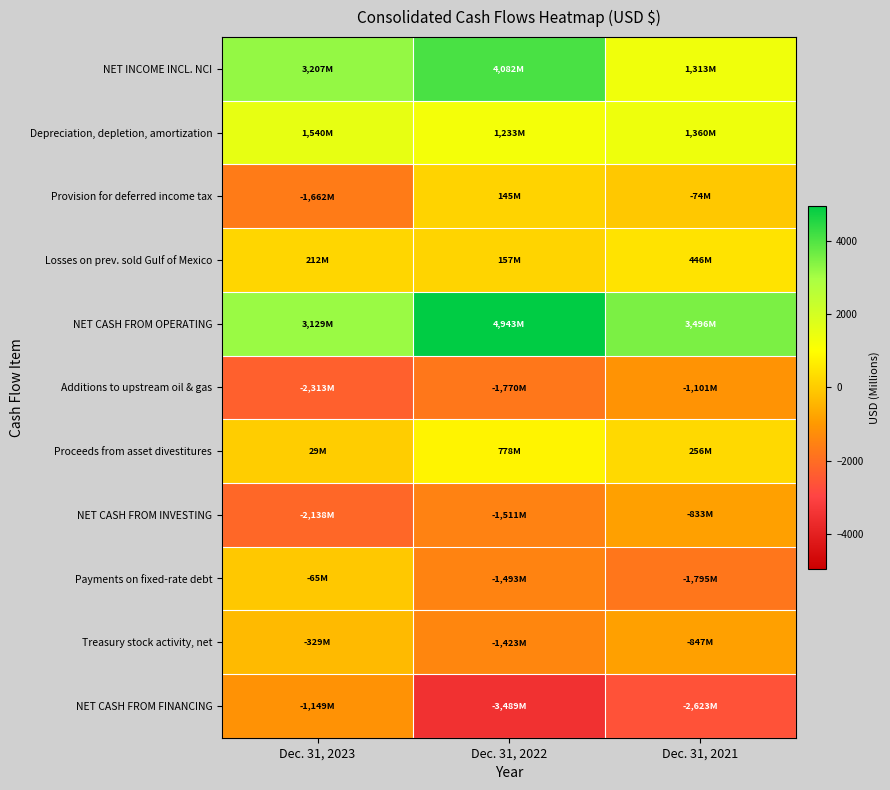

Which series changed the most between Dec. 31, 2023 and Dec. 31, 2022?

NET CASH FROM FINANCING